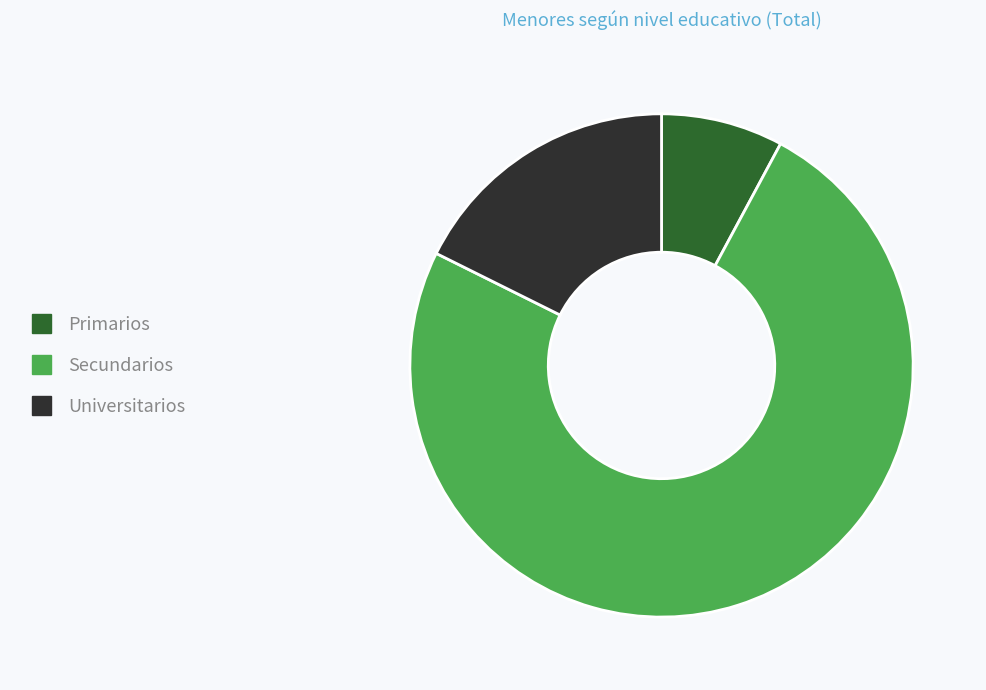

Is there any slice that represents more than half of the pie?

Yes